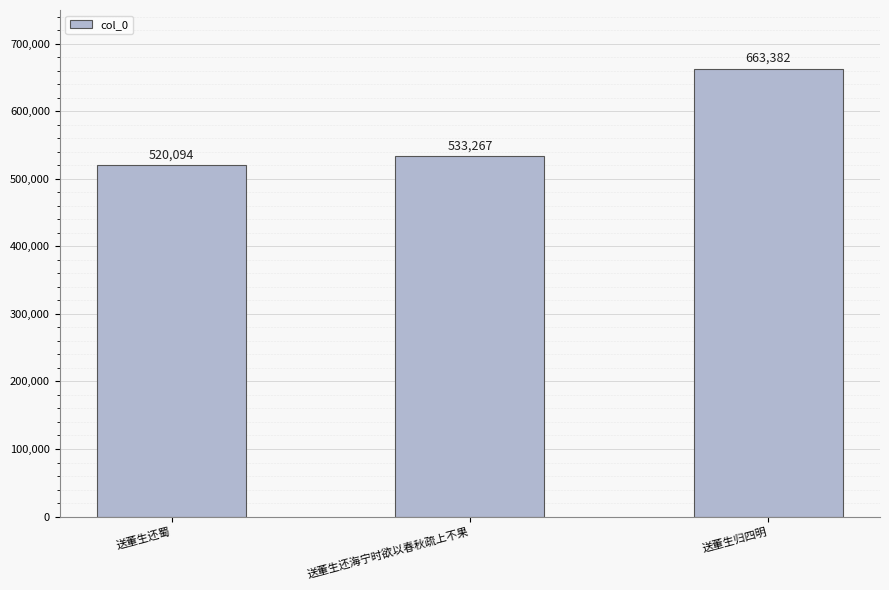

What is the label of the 2nd bar from the right?

送董生还海宁时欲以春秋疏上不果